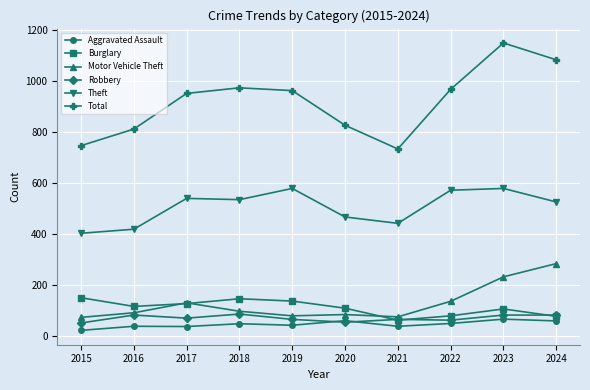

In Theft, how many points are lower than both neighbors (excluding endpoints)?

2